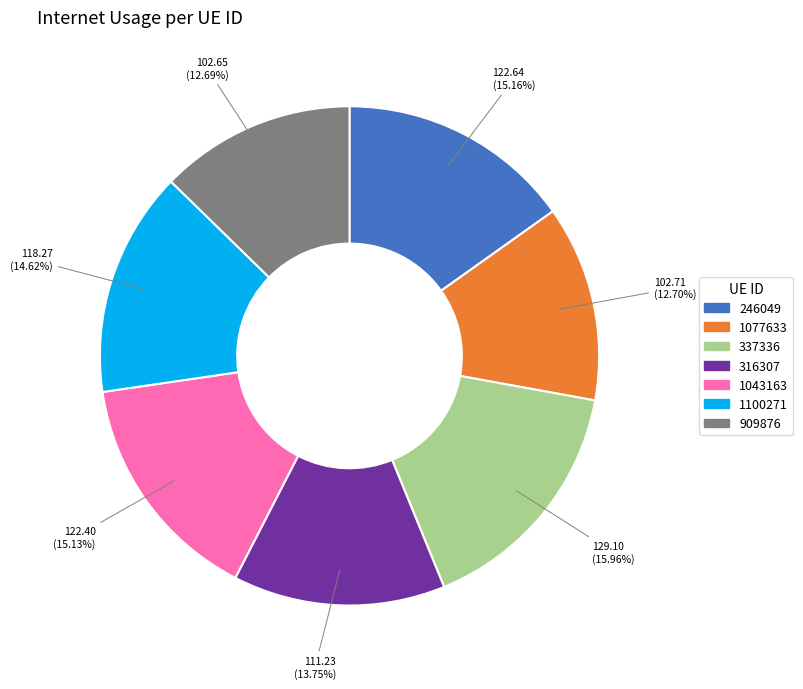

What is the largest slice in the pie chart?

337336